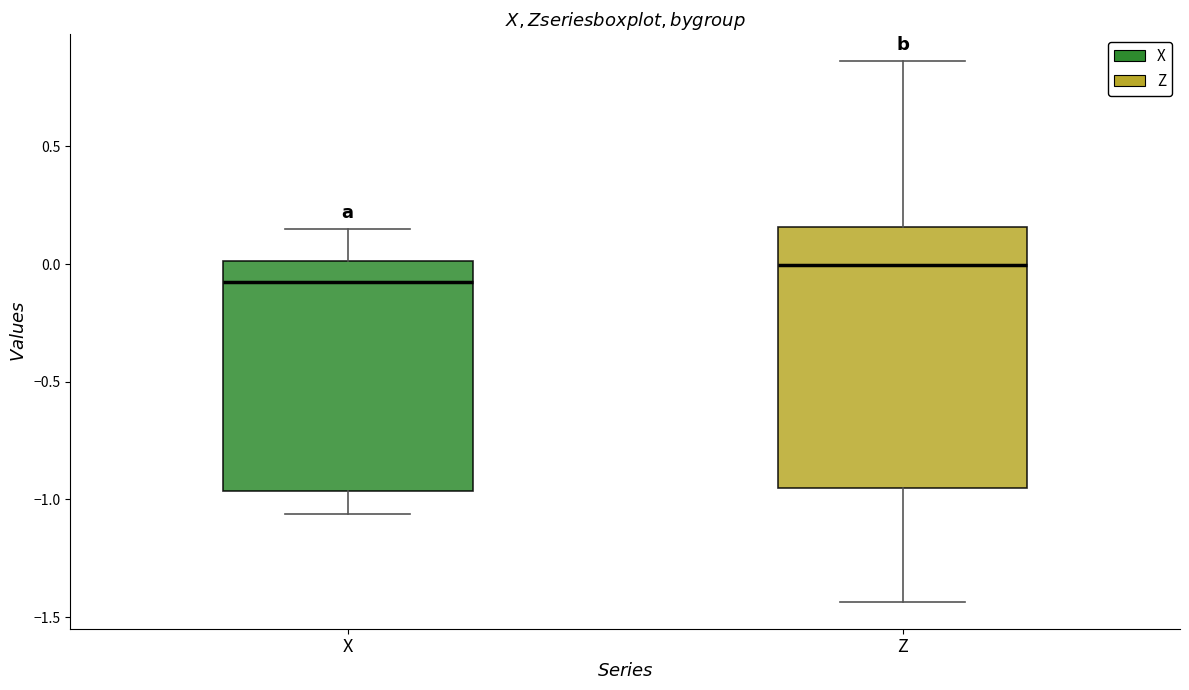

Which box's median line is the highest?

Z